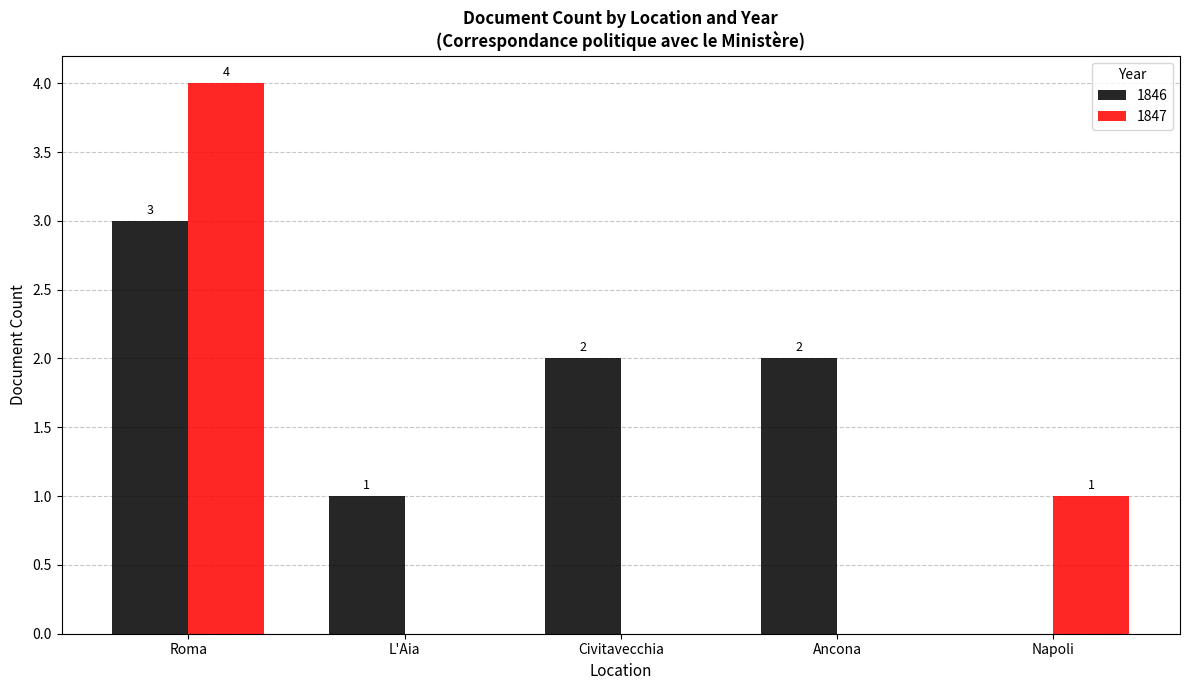

Count the number of categories in the chart.

5